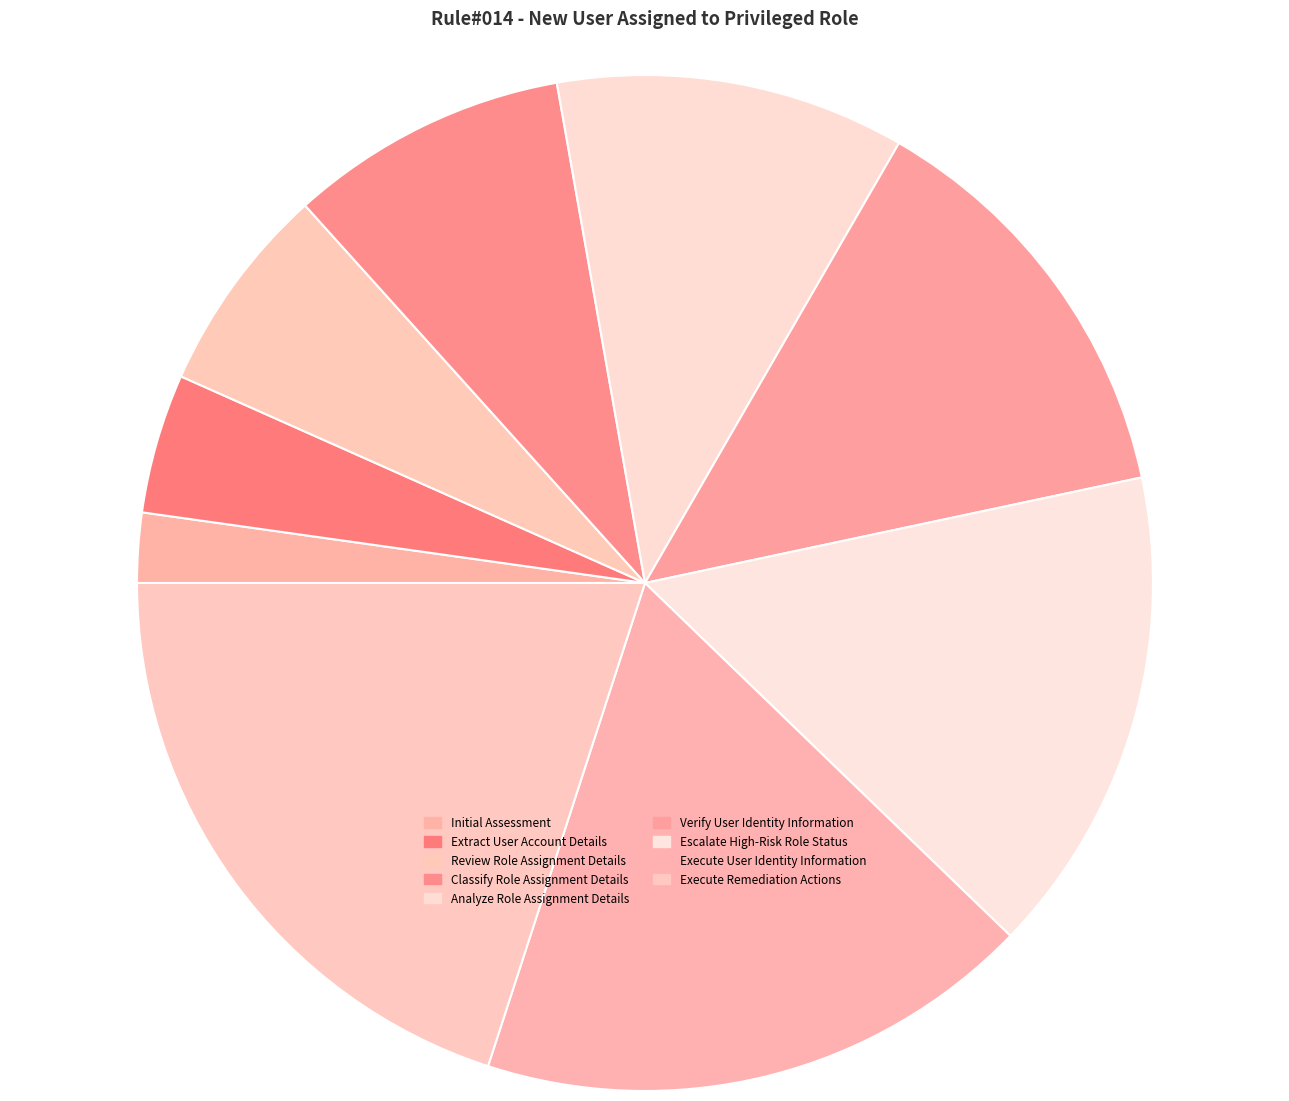

Does Execute User Identity Information represent more than half of the total?

No